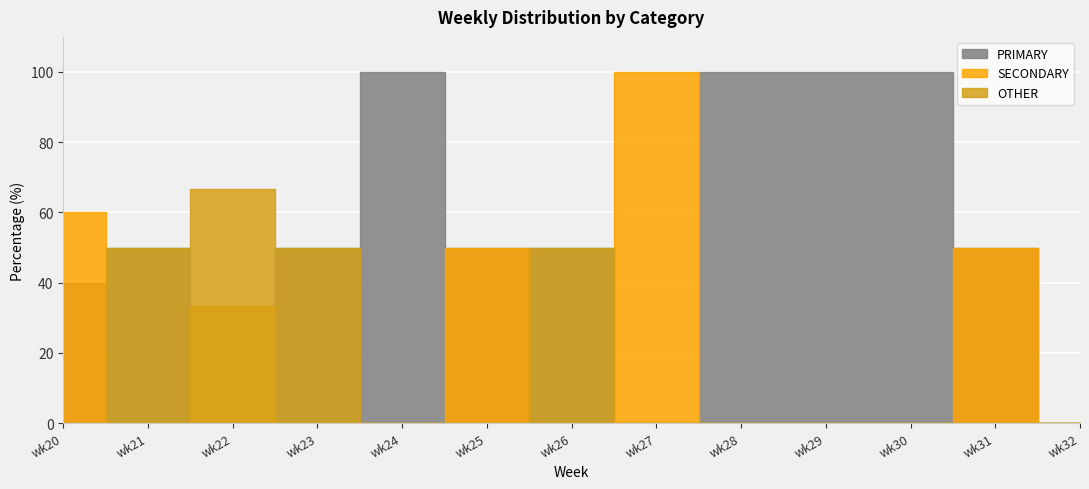

At which category is the sum across all series the highest?

wk22